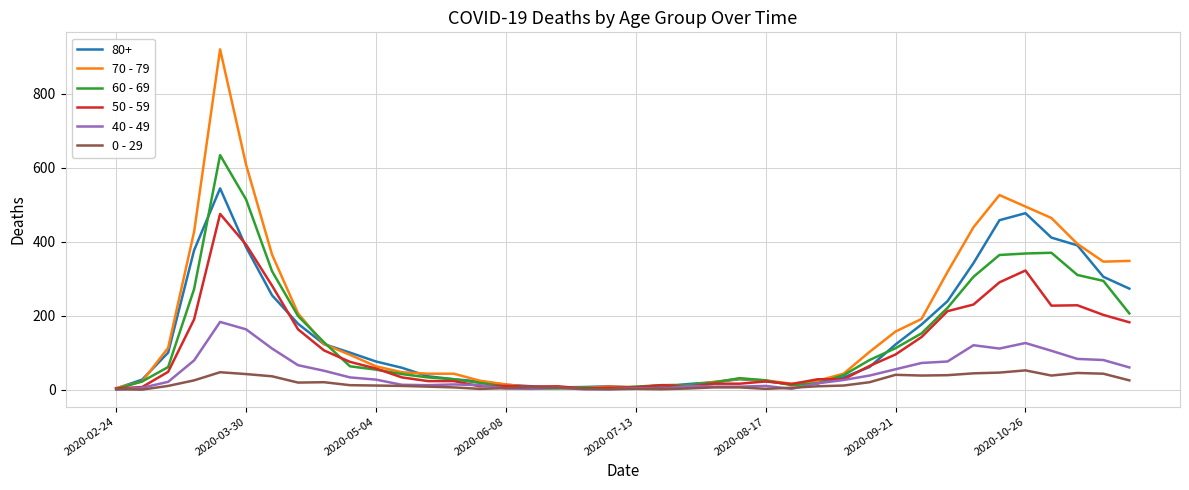

Which series has the widest spread of values?

70 - 79